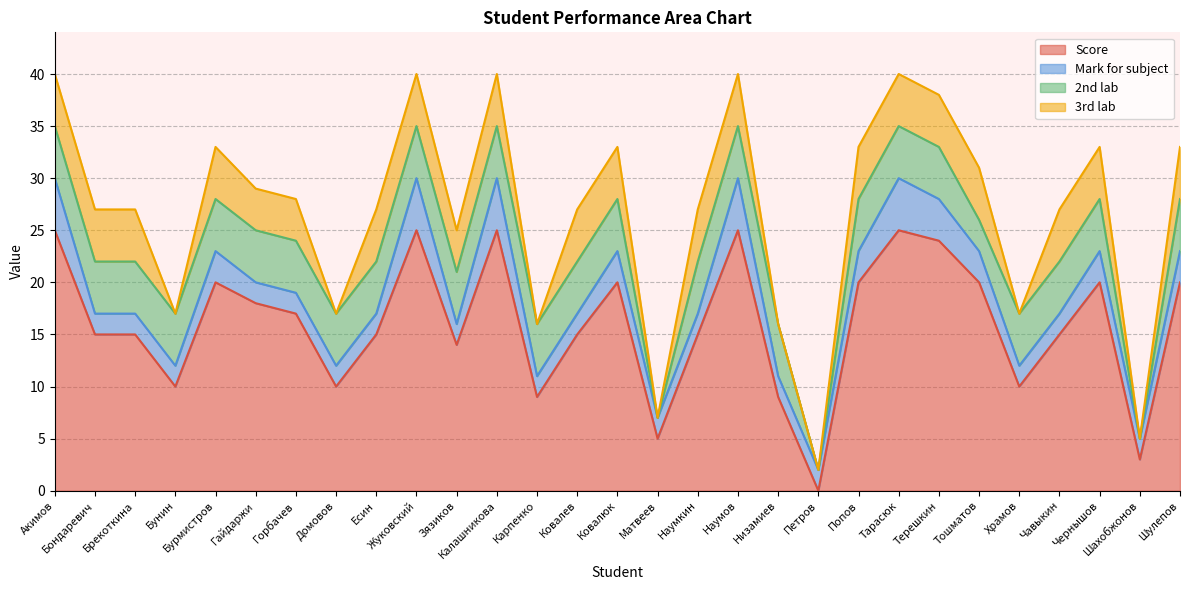

How many times do 2nd lab and Mark for subject cross each other?

6